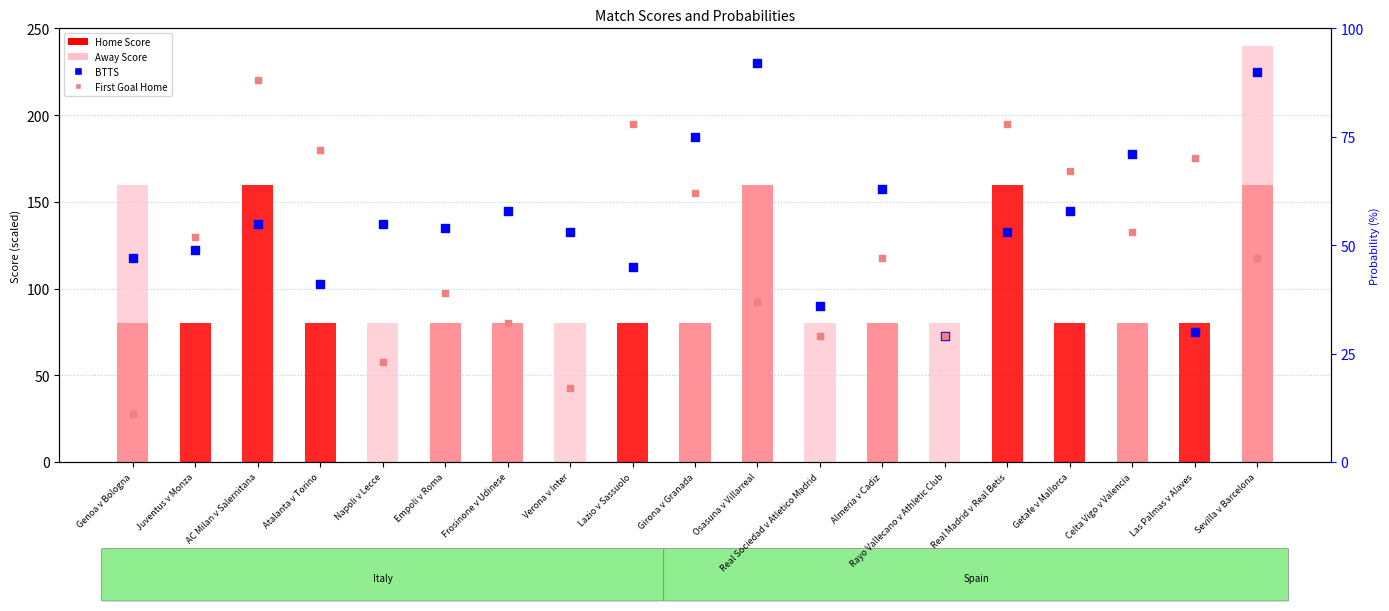

Which series contains the highest Y value?

Away Score (value)